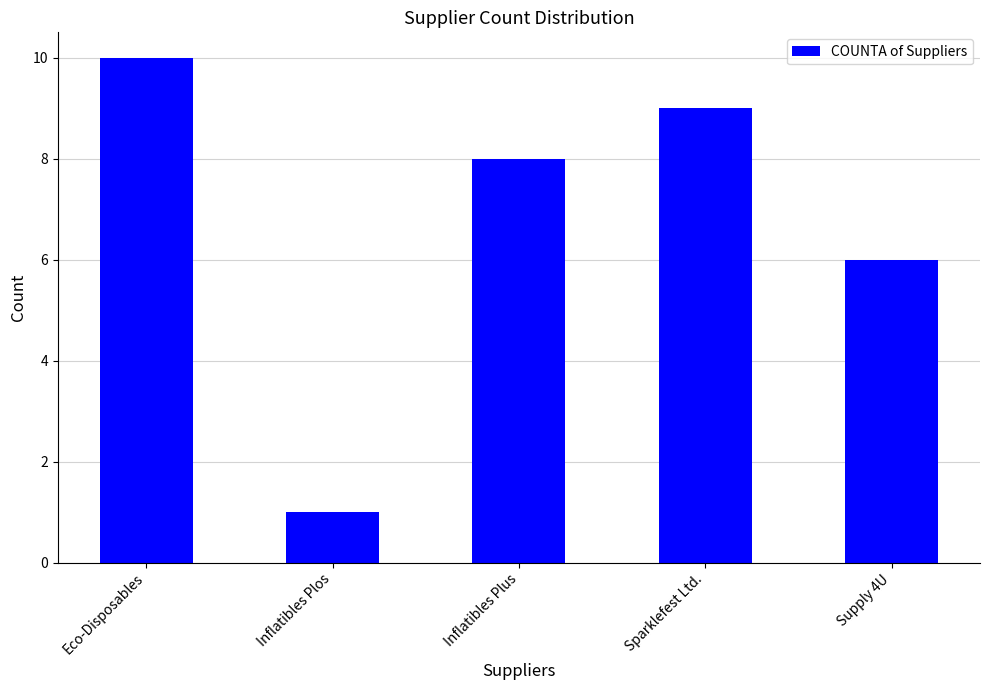

What is the label of the 3rd bar from the left?

Inflatibles Plus